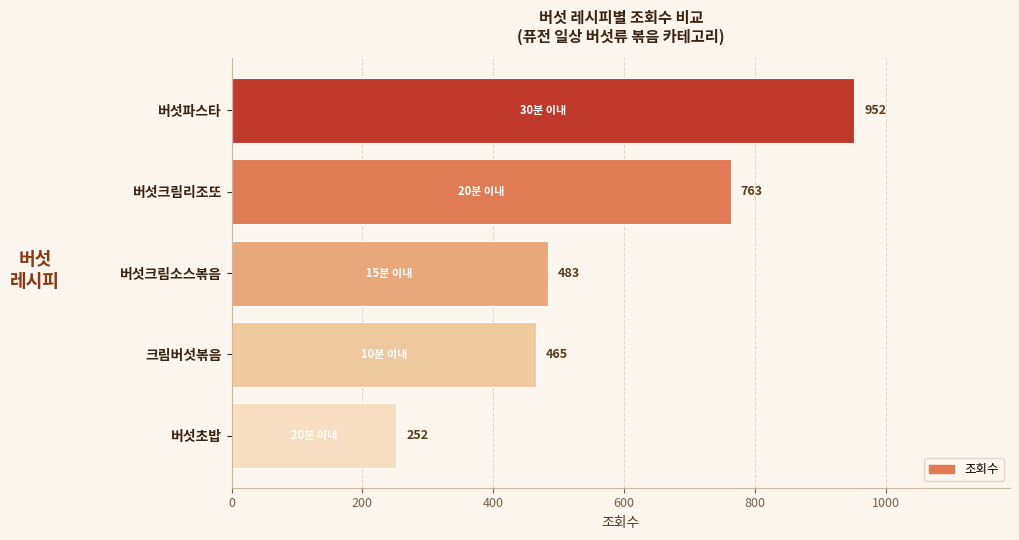

Between 크림버섯볶음 and 버섯크림소스볶음, which is larger?

버섯크림소스볶음